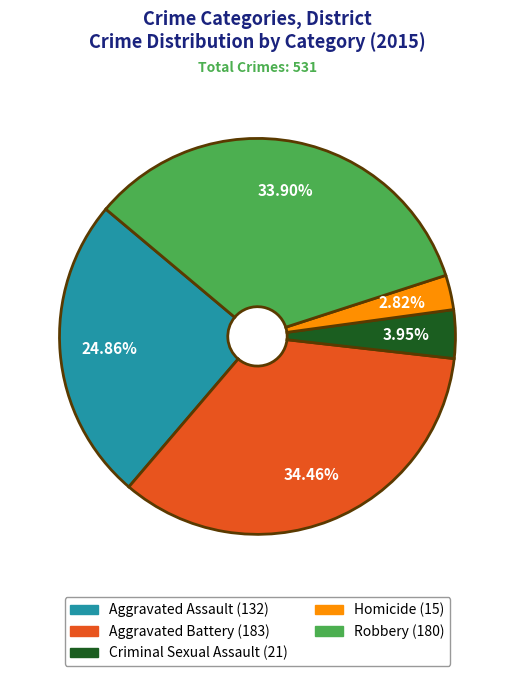

Combined, do Homicide and Criminal Sexual Assault account for over 50%?

No